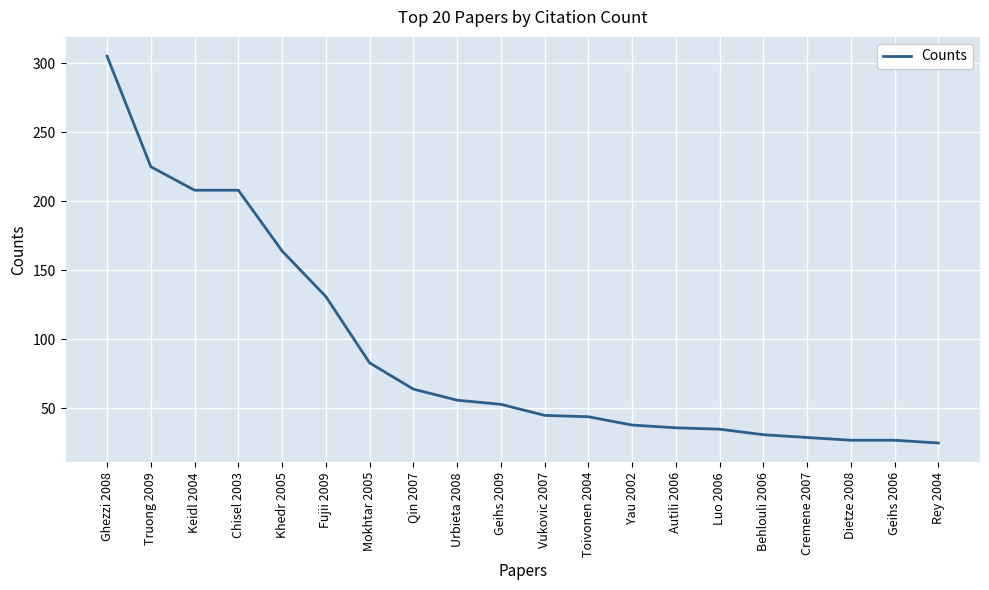

What is the approximate value at Qin 2007, to the nearest 10?

60